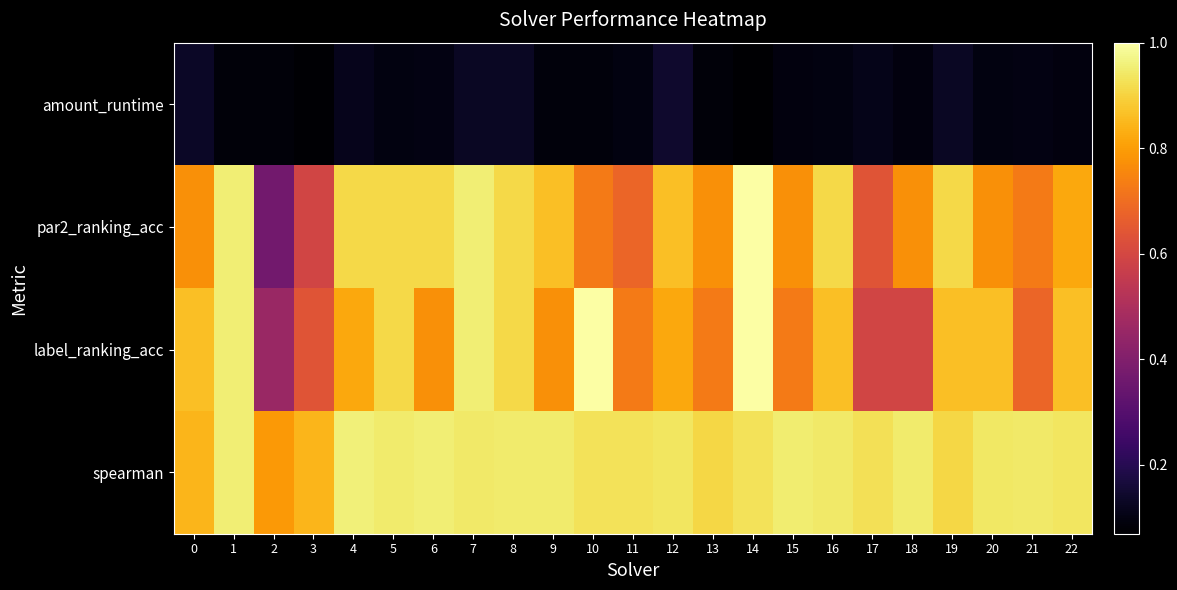

Reading left to right, extract all data points from this chart.

amount_runtime: 0=0.1	1=0.1	2=0.1	3=0.1	4=0.1	5=0.1	6=0.1	7=0.1	8=0.1	9=0.1	10=0.1	11=0.1	12=0.1	13=0.1	14=0.1	15=0.1	16=0.1	17=0.1	18=0.1	19=0.1	20=0.1	21=0.1	22=0.1
par2_ranking_acc: 0=0.8	1=1.0	2=0.4	3=0.6	4=0.9	5=0.9	6=0.9	7=1.0	8=0.9	9=0.9	10=0.7	11=0.7	12=0.9	13=0.8	14=1.0	15=0.8	16=0.9	17=0.6	18=0.8	19=0.9	20=0.8	21=0.7	22=0.8
label_ranking_acc: 0=0.9	1=1.0	2=0.5	3=0.6	4=0.8	5=0.9	6=0.8	7=1.0	8=0.9	9=0.8	10=1.0	11=0.7	12=0.8	13=0.7	14=1.0	15=0.7	16=0.9	17=0.6	18=0.6	19=0.9	20=0.9	21=0.7	22=0.9
spearman: 0=0.8	1=1.0	2=0.8	3=0.8	4=1.0	5=0.9	6=1.0	7=0.9	8=0.9	9=0.9	10=0.9	11=0.9	12=0.9	13=0.9	14=0.9	15=1.0	16=0.9	17=0.9	18=0.9	19=0.9	20=0.9	21=0.9	22=0.9